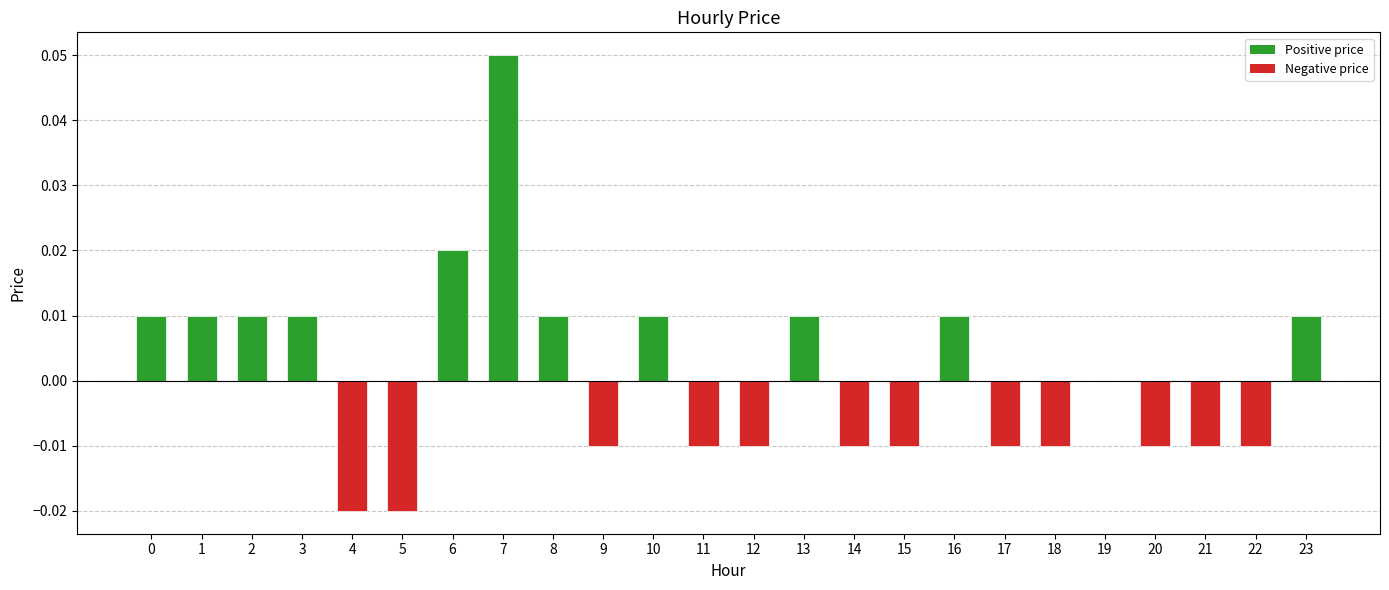

How many data points does each series have?

24